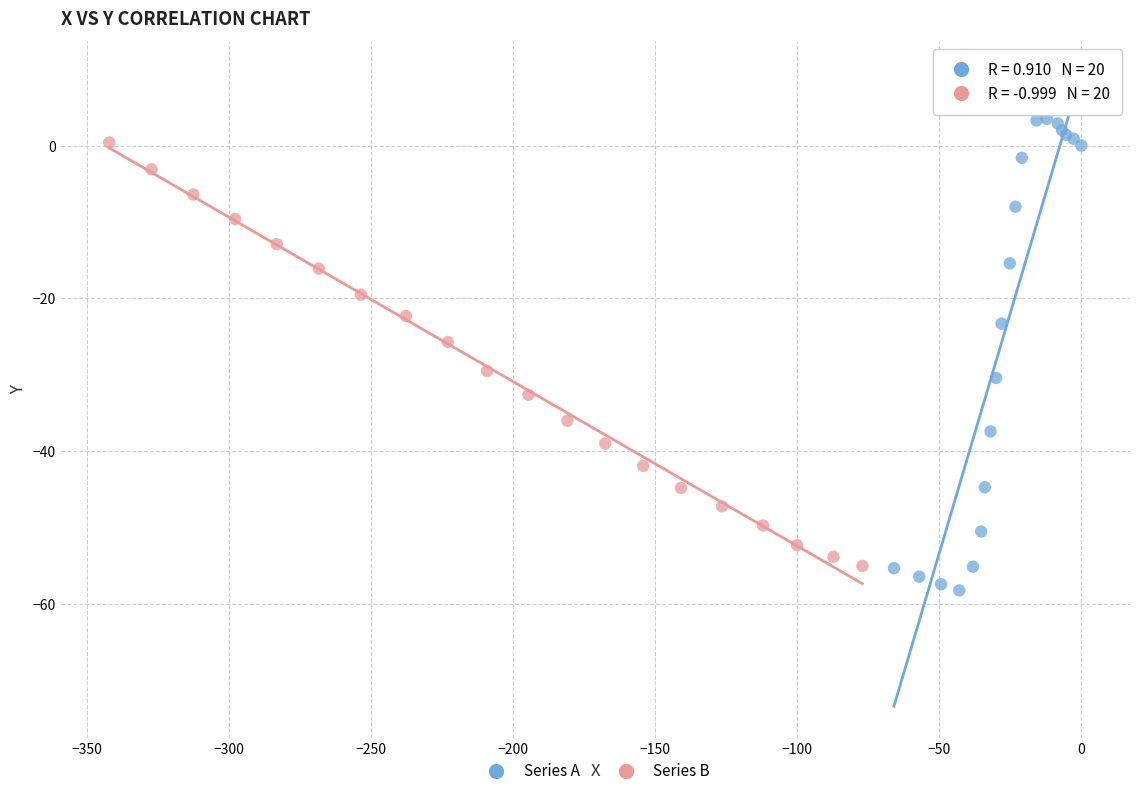

What are all the series names shown in the legend?

Series A, Series B